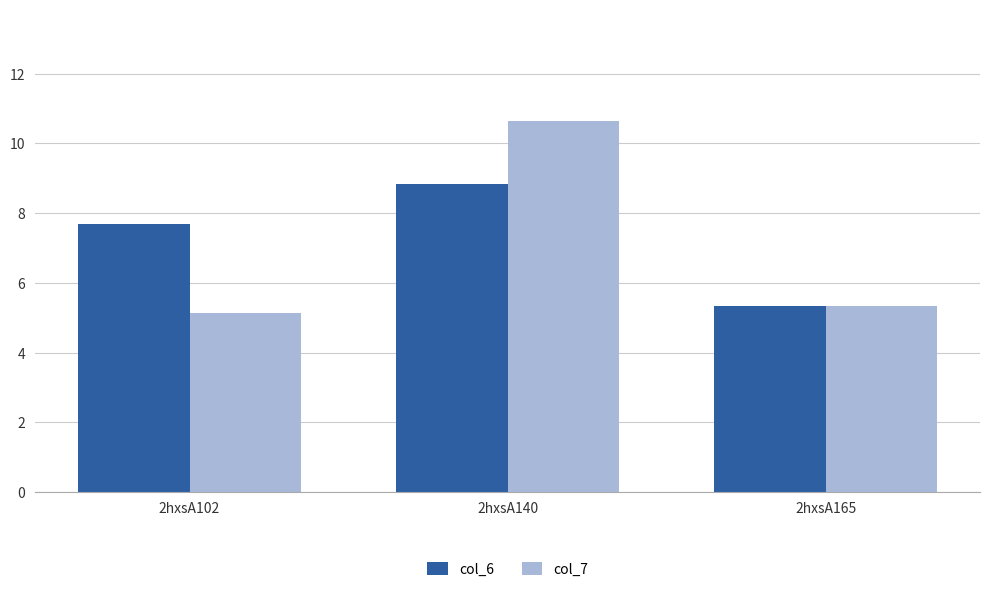

Rank the categories by col_6 value from highest to lowest.

2hxsA140, 2hxsA102, 2hxsA165